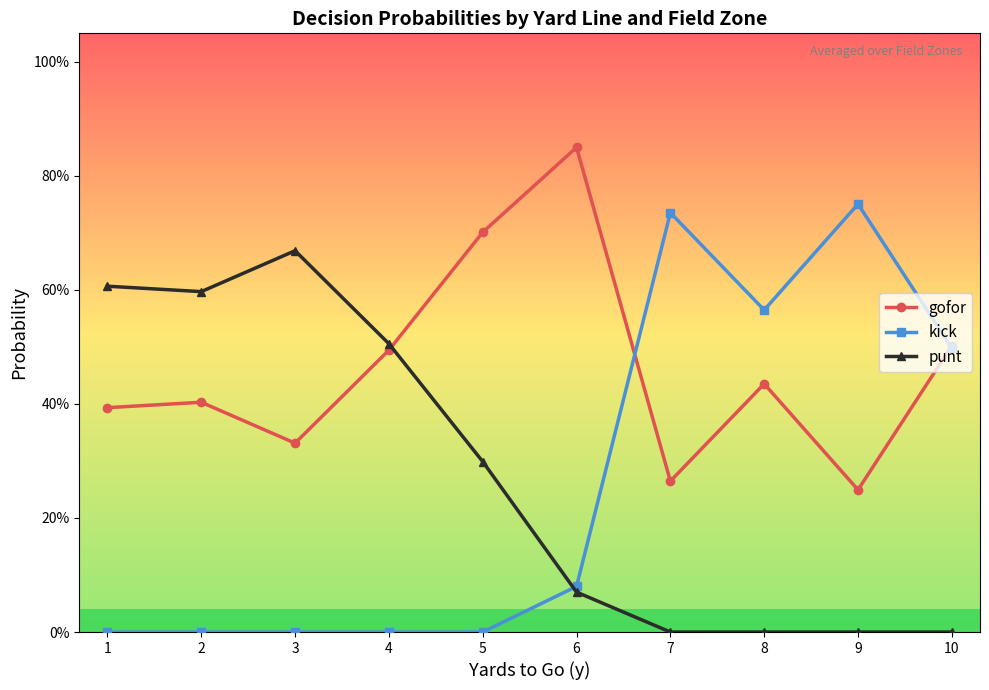

Reading left to right, transcribe all the data shown in this chart.

gofor: 1=0.4	2=0.4	3=0.3	4=0.5	5=0.7	6=0.8	7=0.3	8=0.4	9=0.2	10=0.5
kick: 1=0.0	2=0.0	3=0.0	4=0.0	5=0.0	6=0.1	7=0.7	8=0.6	9=0.8	10=0.5
punt: 1=0.6	2=0.6	3=0.7	4=0.5	5=0.3	6=0.1	7=0.0	8=0.0	9=0.0	10=0.0